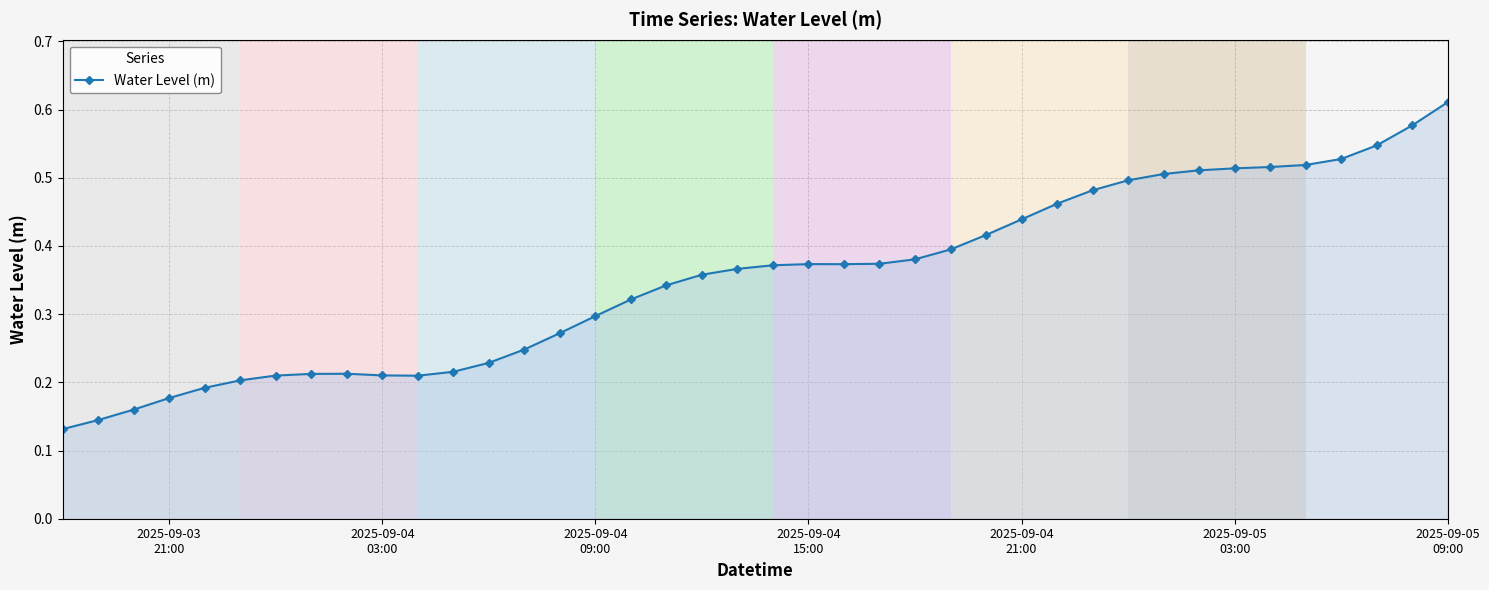

Count the values in the range 0 to 1.

40